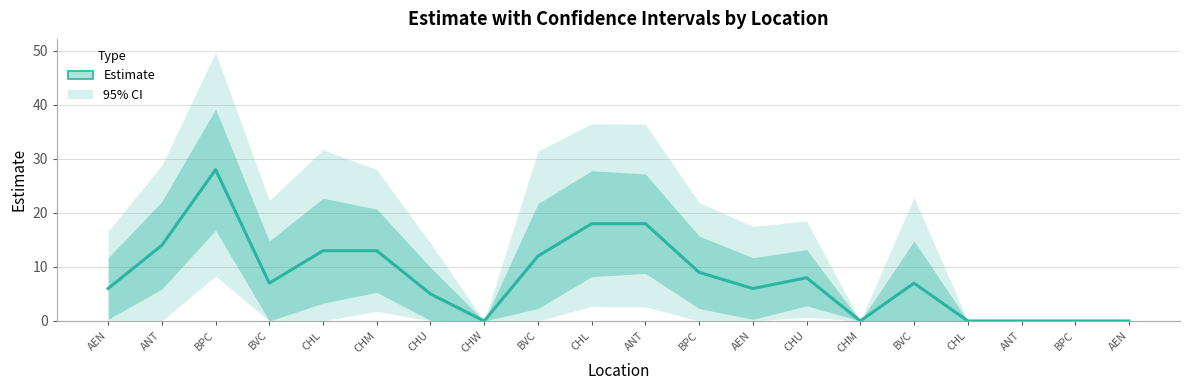

List the labels in order of value, largest first.

BPC, CHL, ANT, ANT, CHL, CHM, BVC, BPC, CHU, BVC, BVC, AEN, AEN, CHU, CHW, CHM, CHL, ANT, BPC, AEN